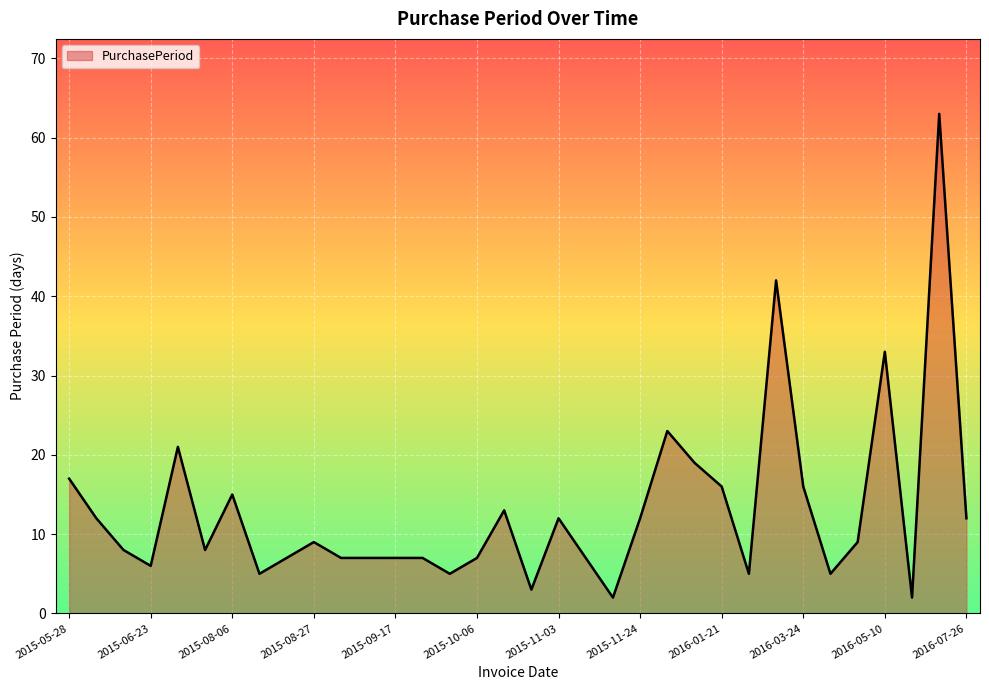

What is the greatest value displayed?

63